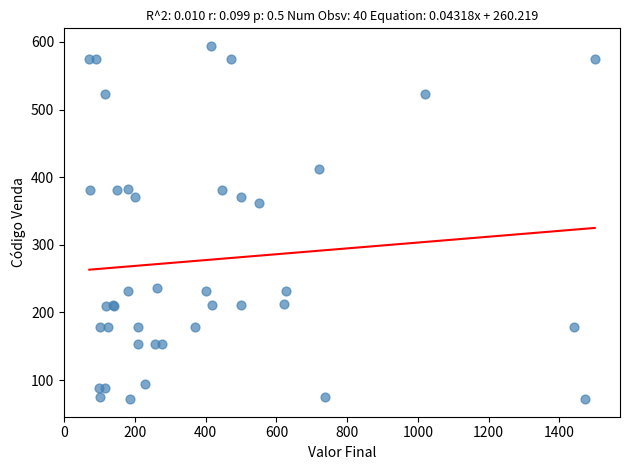

What Y value in the scatter plot is closest to 333?

362